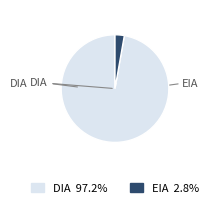

What is the largest slice in the pie chart?

DIA